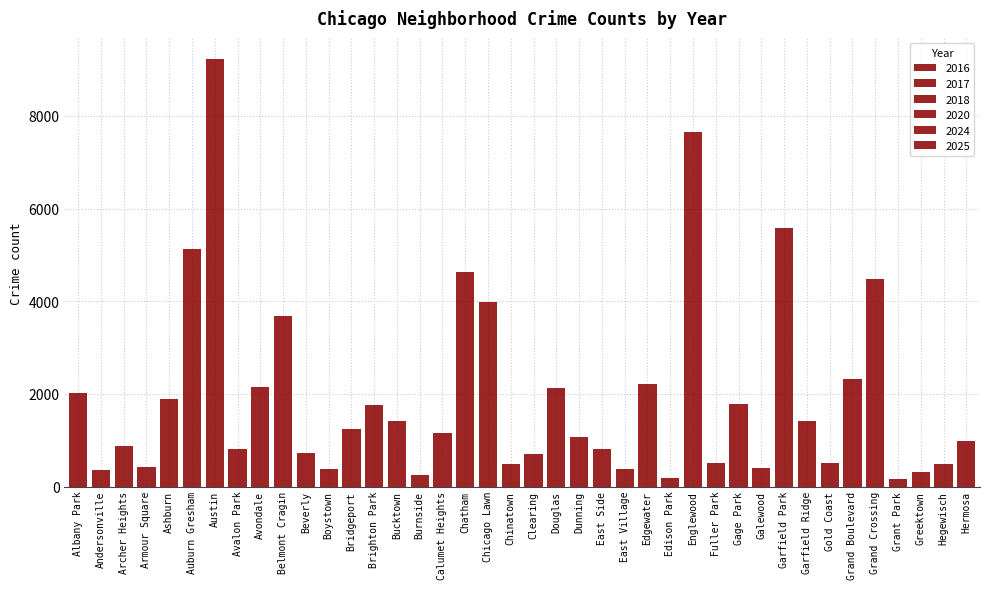

What is the approximate value of 2018 at Hermosa?

154